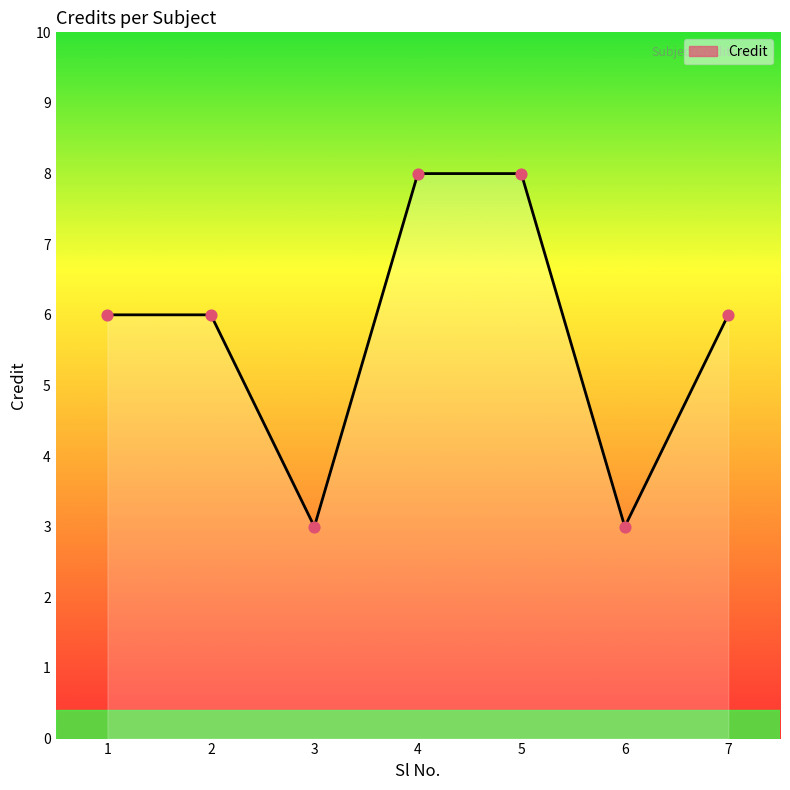

What is the ratio of the value at 1 to the value at 2?

1.0